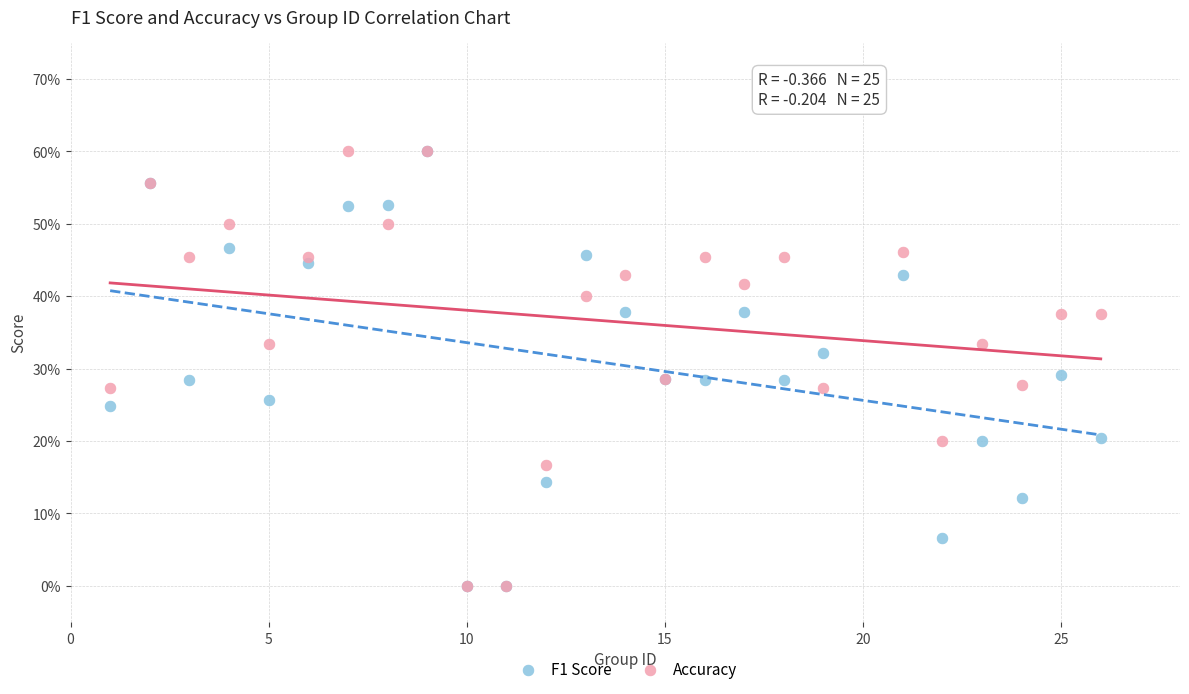

What are all the series names shown in the legend?

F1 Score, Accuracy